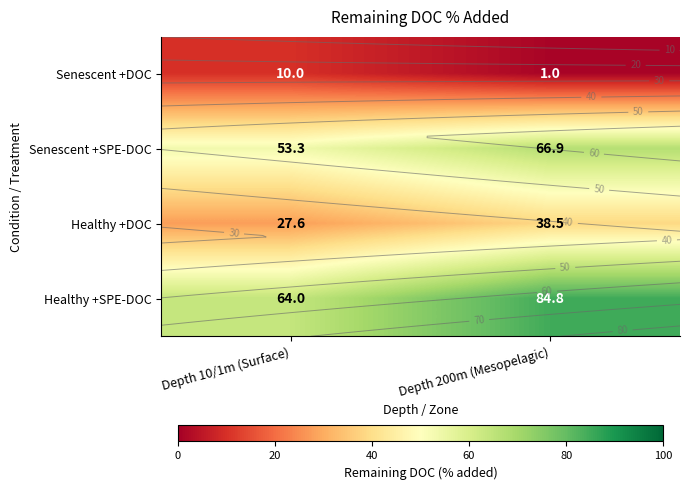

Which series has the widest spread of values?

Healthy +SPE-DOC